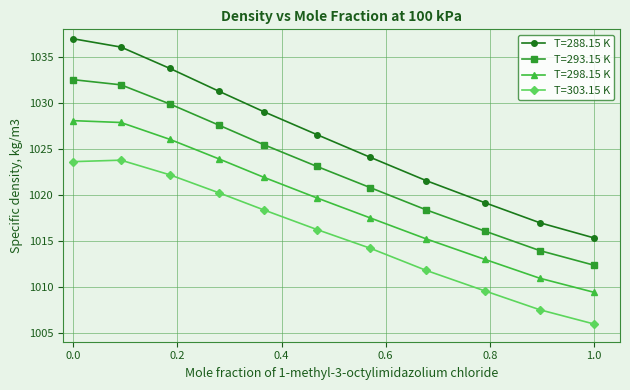

What is the minimum value for T=293.15 K?

1012.3